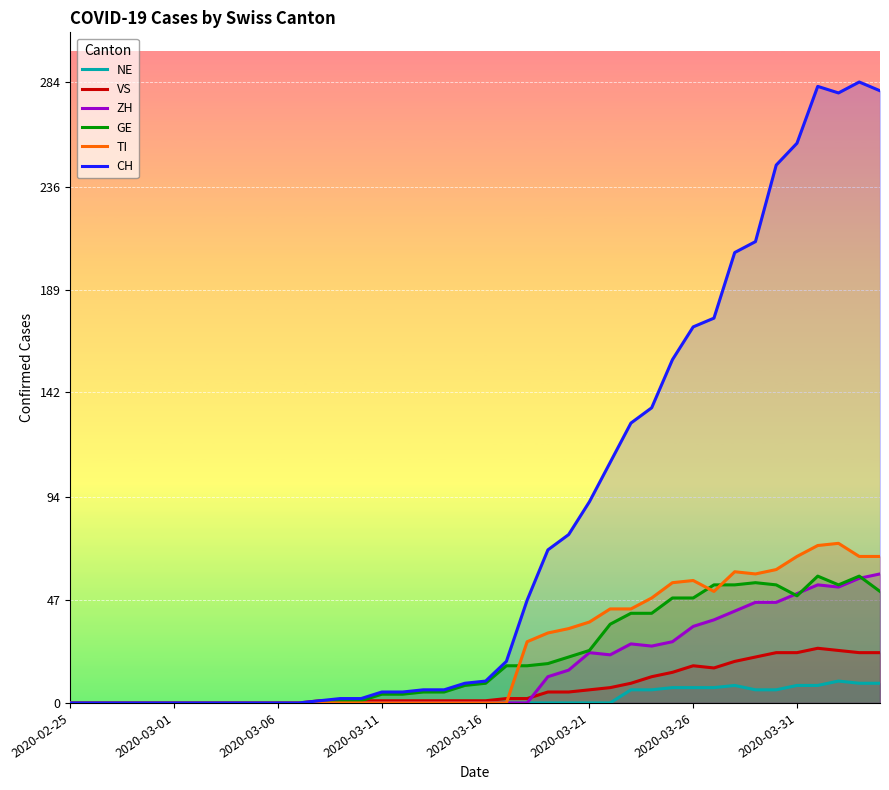

Which series has the largest total across all categories?

CH